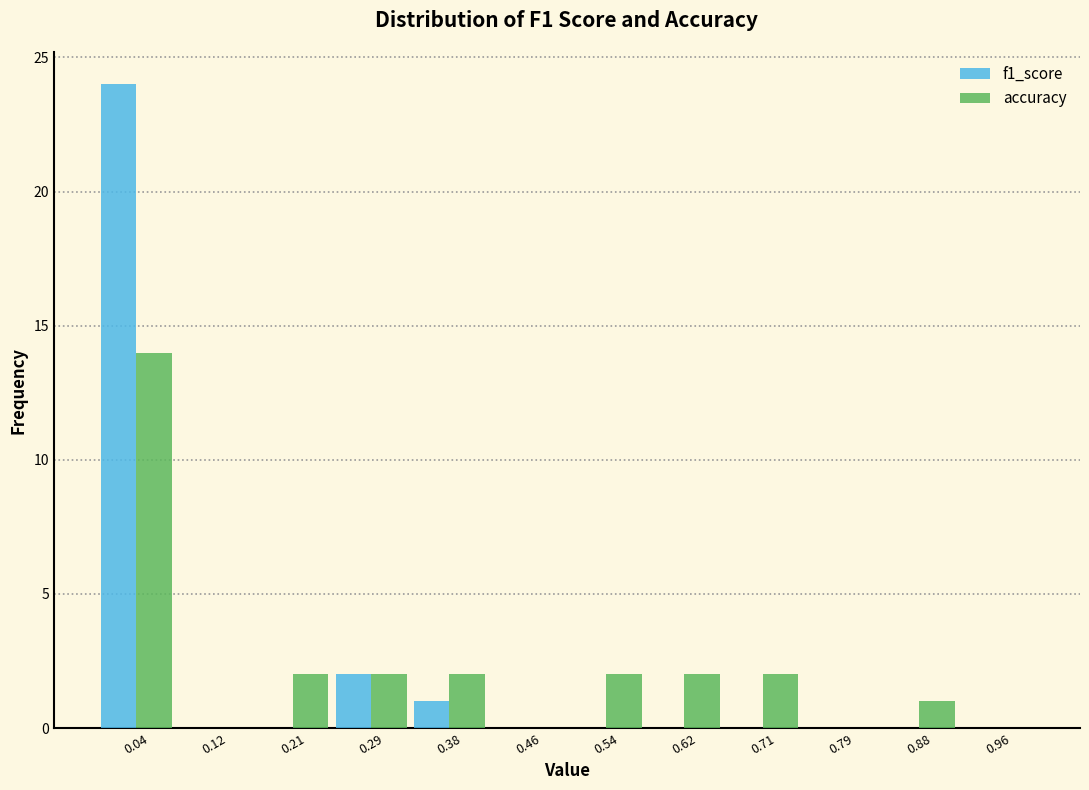

In the f1_score series, which range on the x-axis has the tallest bar?

0.00 to 0.08